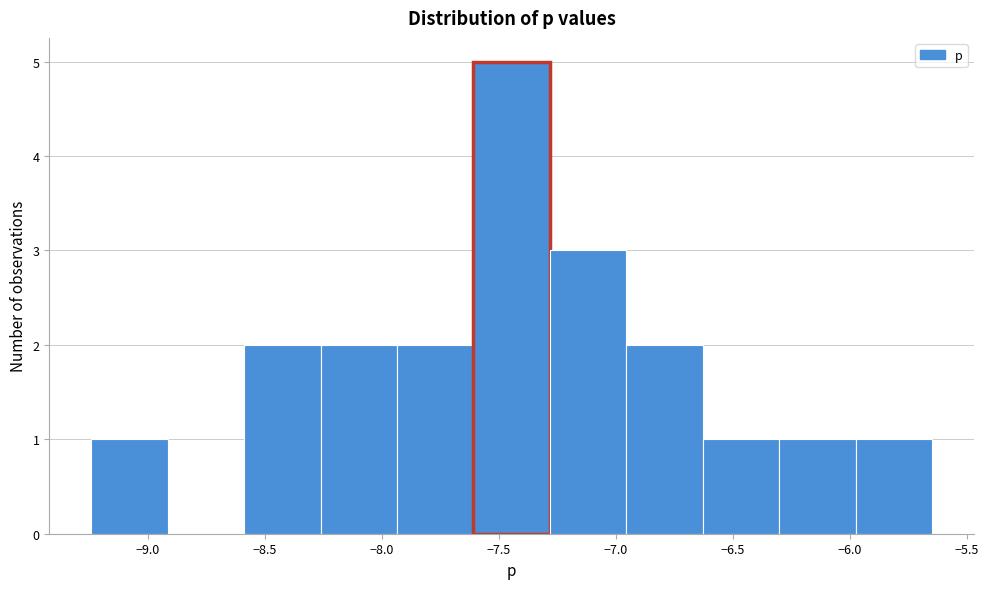

How tall is the bar that spans -9.25 to -8.90 on the x-axis? Neither the bar edges nor the heights are printed on the chart, so give them approximately, as read against the axes.

1